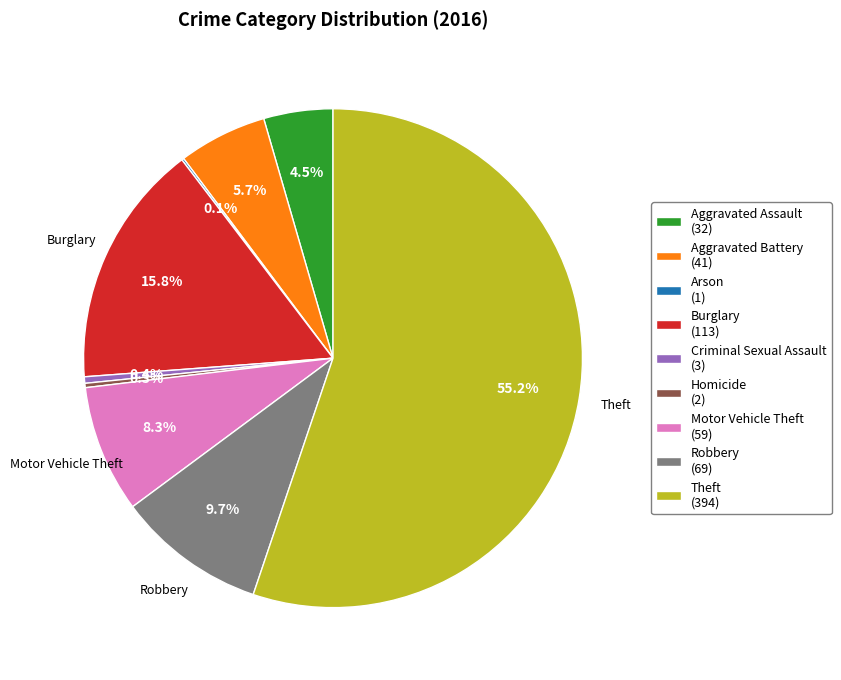

Which category has the biggest portion of the pie?

Theft